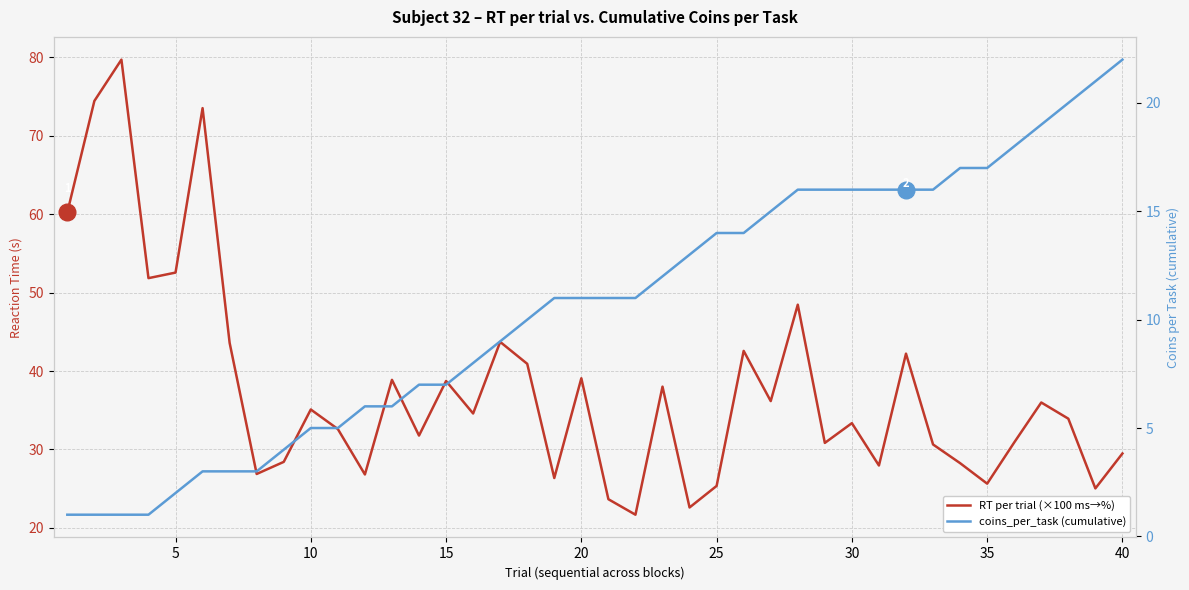

True or false: coins_per_task (cumulative) and RT per trial (×100 ms→%) cross at least once.

False